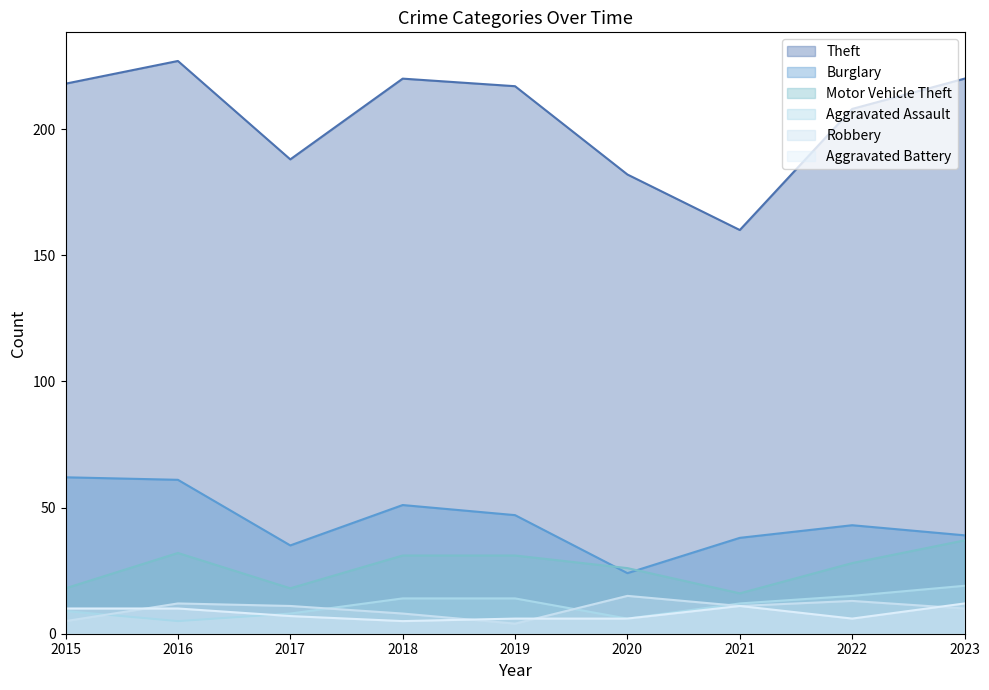

Which series has the largest range (max minus min)?

Theft